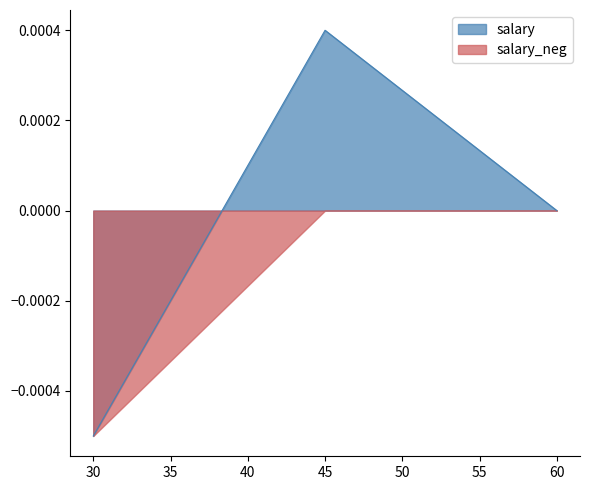

How many series are shown in this chart?

2